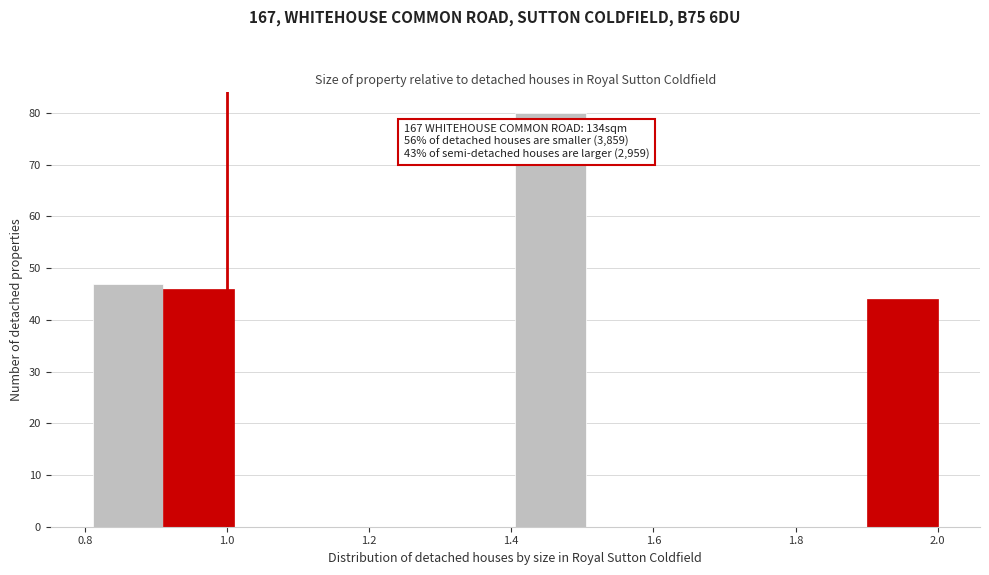

Over which range of the x-axis is the bar tallest?

1.40 to 1.50